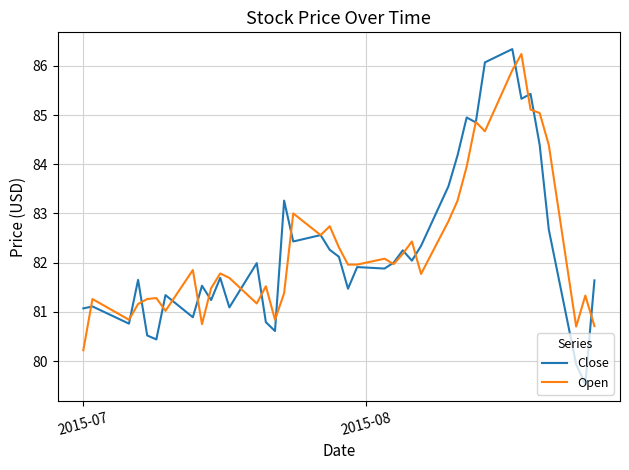

Which series has the largest range (max minus min)?

Close